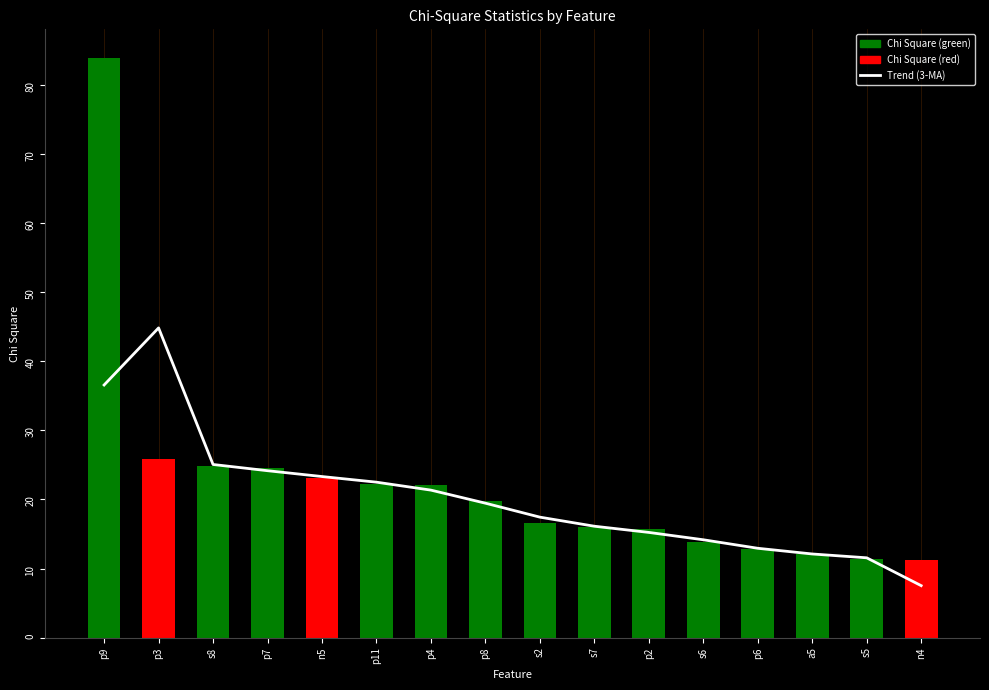

What is the minimum value shown in the chart?

7.5